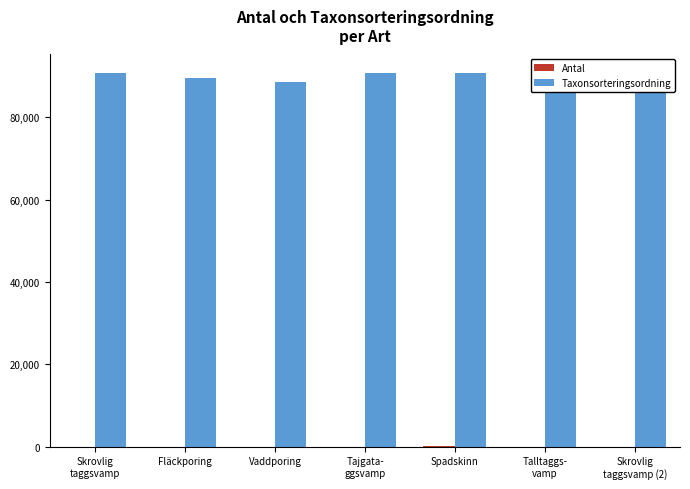

What is the sum of all Taxonsorteringsordning values?

631419